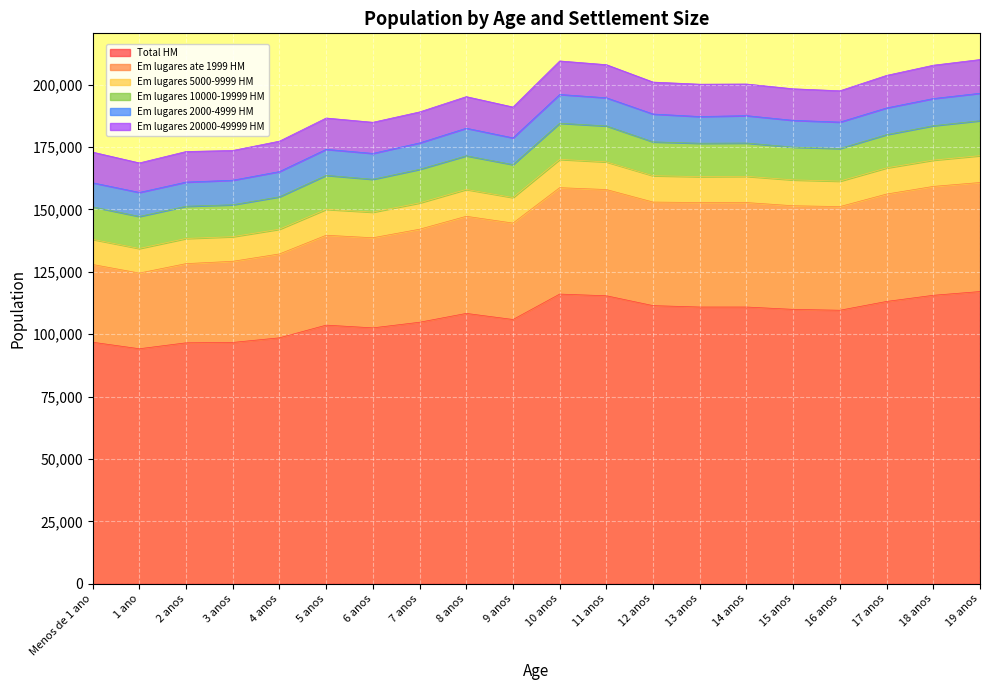

What is the sum of all Em lugares 2000-4999 HM values?

211614